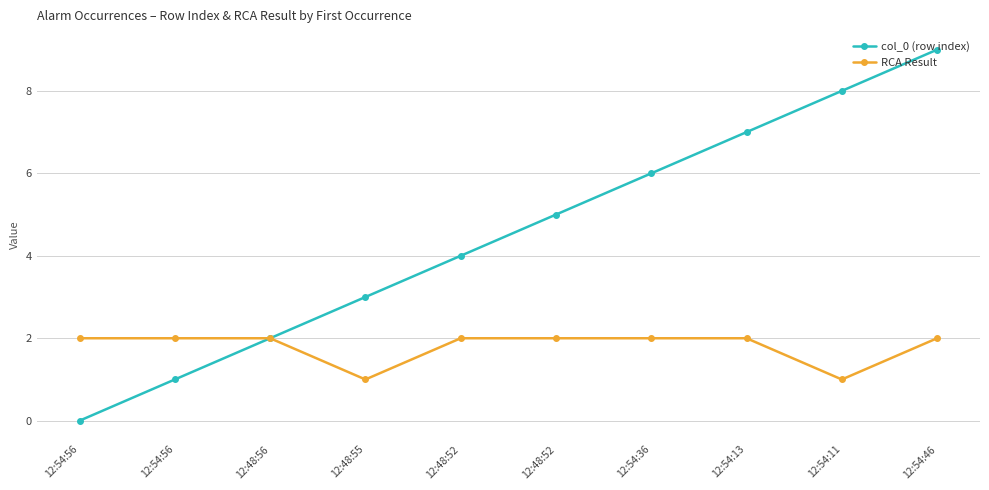

Reading left to right, extract all data points from this chart.

col_0 (row index): 0	1	2	3	4	5	6	7	8	9
RCA Result: 2	2	2	1	2	2	2	2	1	2